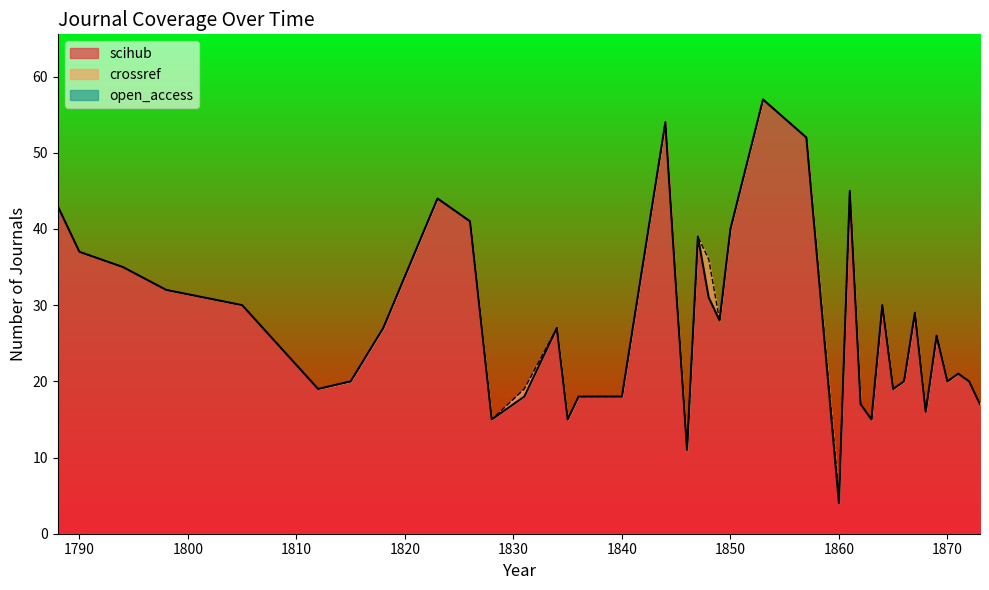

What is the smallest value displayed?

4